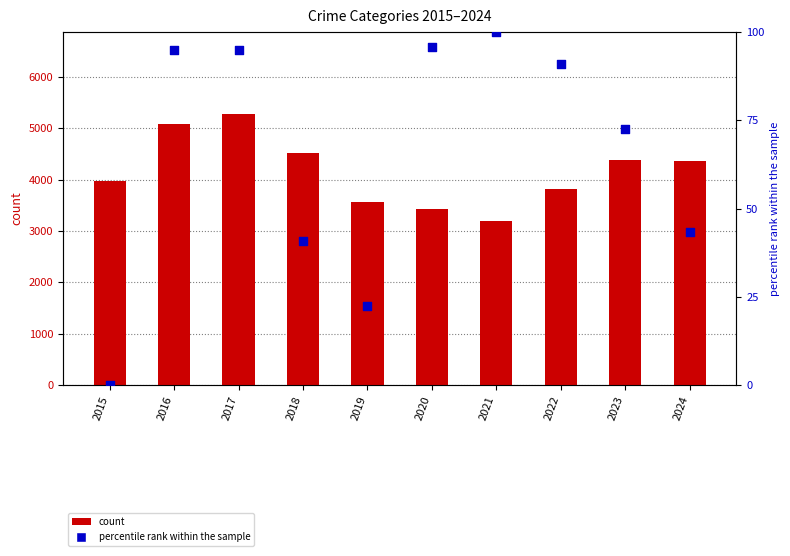

Which series reaches the minimum Y coordinate?

percentile rank within the sample